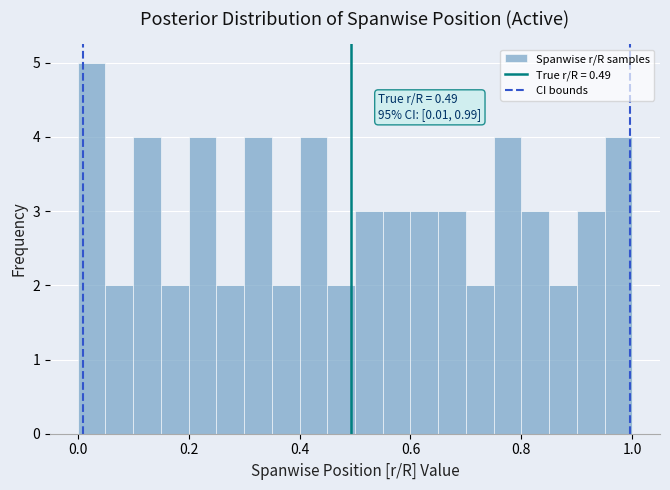

Read against the x-axis, roughly where is the centre of the tallest bar?

0.02